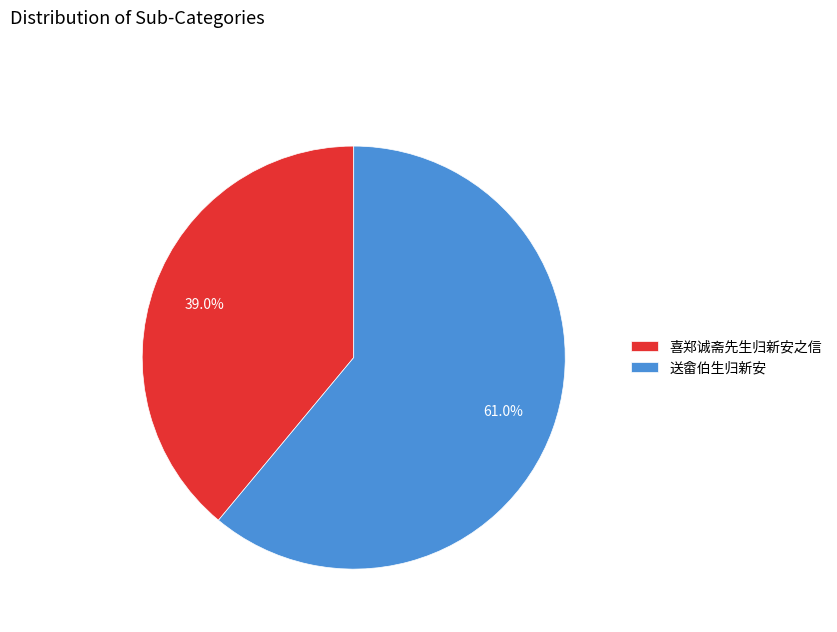

The 喜郑诚斋先生归新安之信 slice represents 39% of the pie. True or false?

True